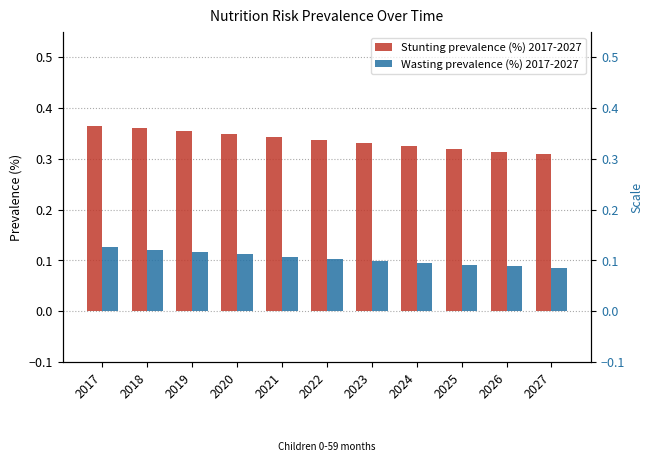

Rank the series by their maximum value, from highest to lowest.

Stunting prevalence (%) 2017-2027, Wasting prevalence (%) 2017-2027